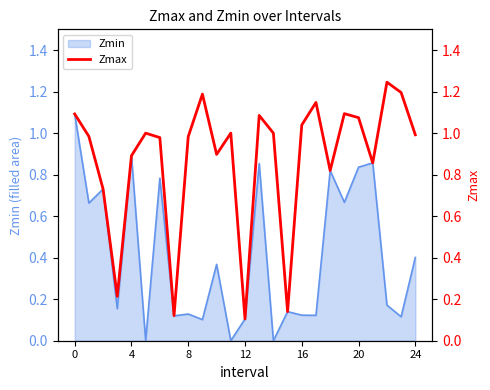

How many lines are shown in the chart?

1